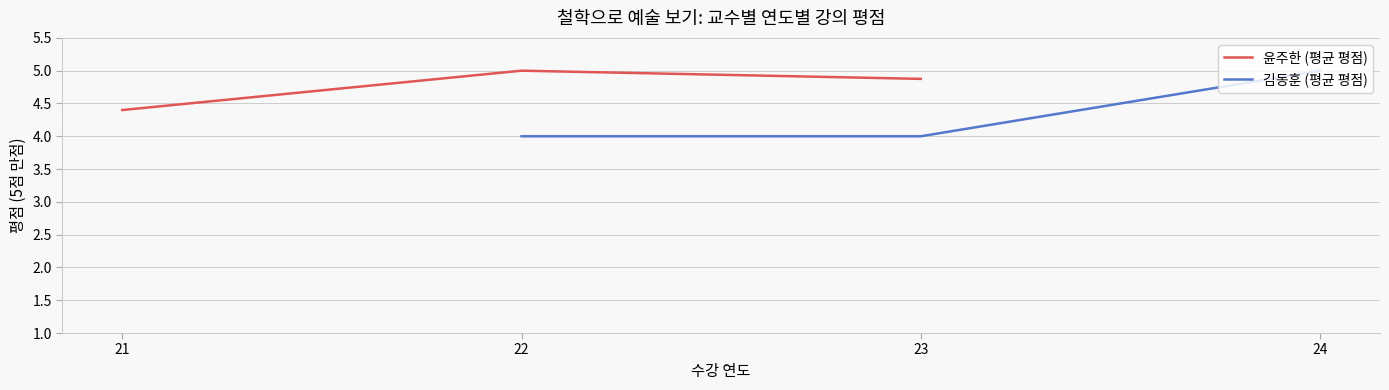

What are all the series names shown in the legend?

윤주한 (평균 평점), 김동훈 (평균 평점)